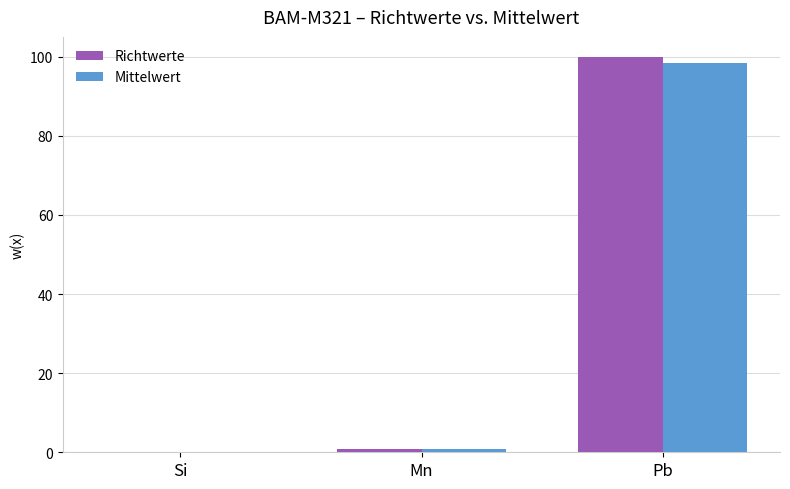

Which category has the highest value in the Richtwerte series?

Pb